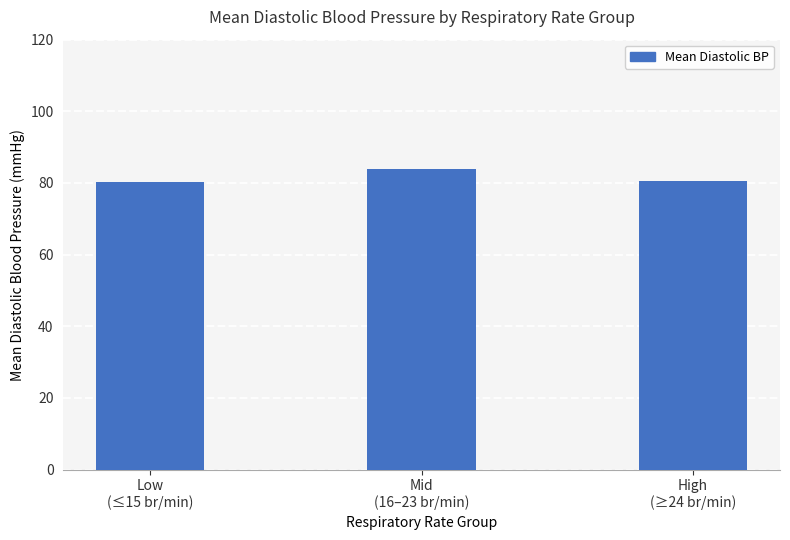

What is the maximum value shown in the chart?

83.8